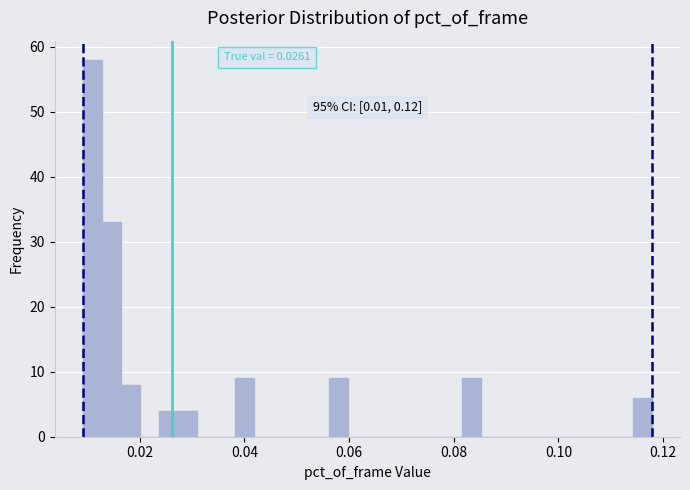

Around what value on the x-axis is the tallest bar? Give the approximate position of its centre, as read against the axis.

0.012